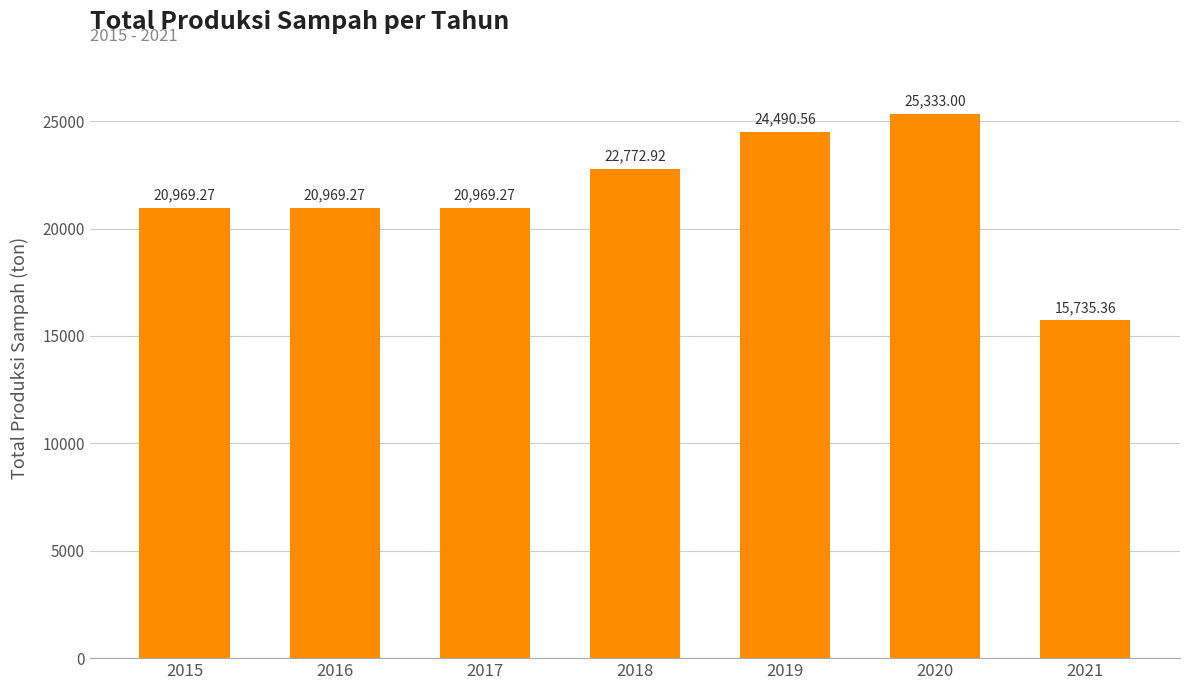

Reading right to left, what are all the values shown in this chart?

15735.4	25333.0	24490.6	22772.9	20969.3	20969.3	20969.3